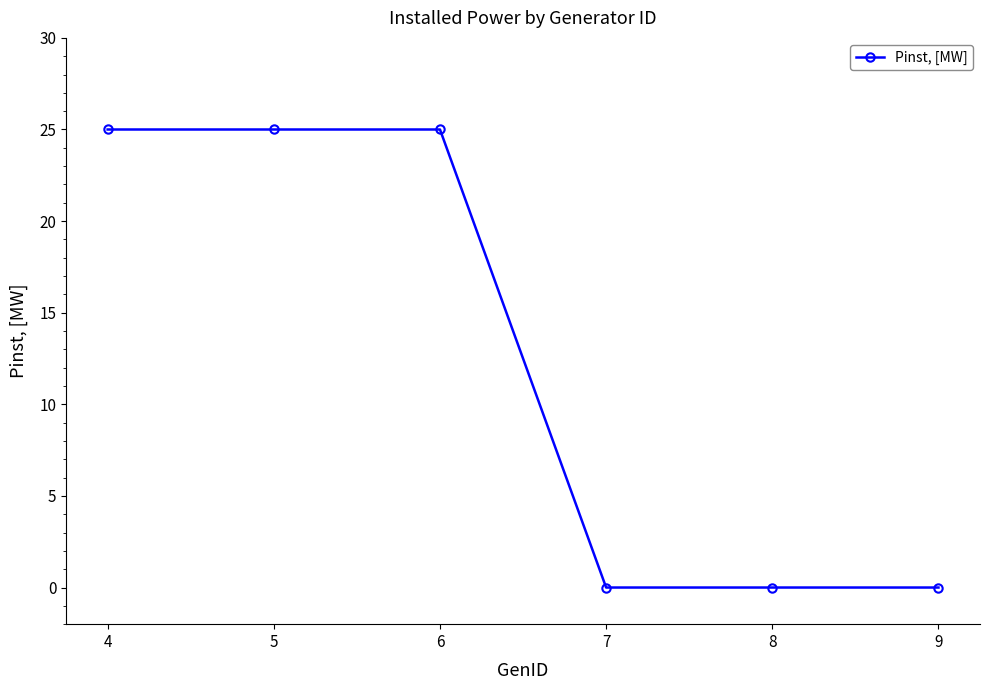

Which has a higher value, 9 or 5?

5